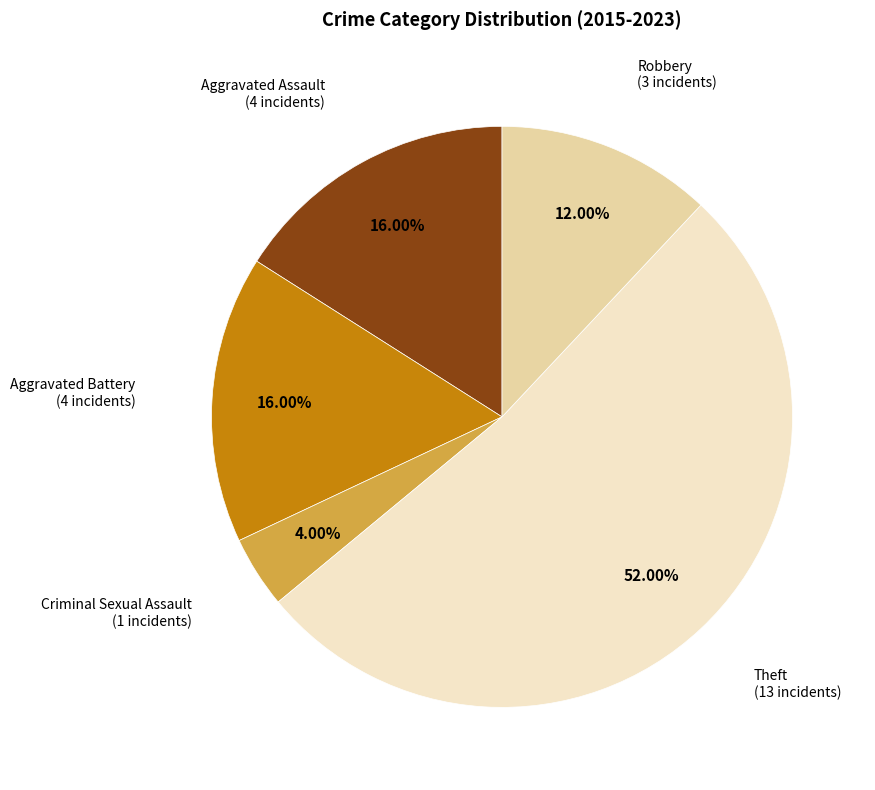

Does any single category account for the majority?

Yes